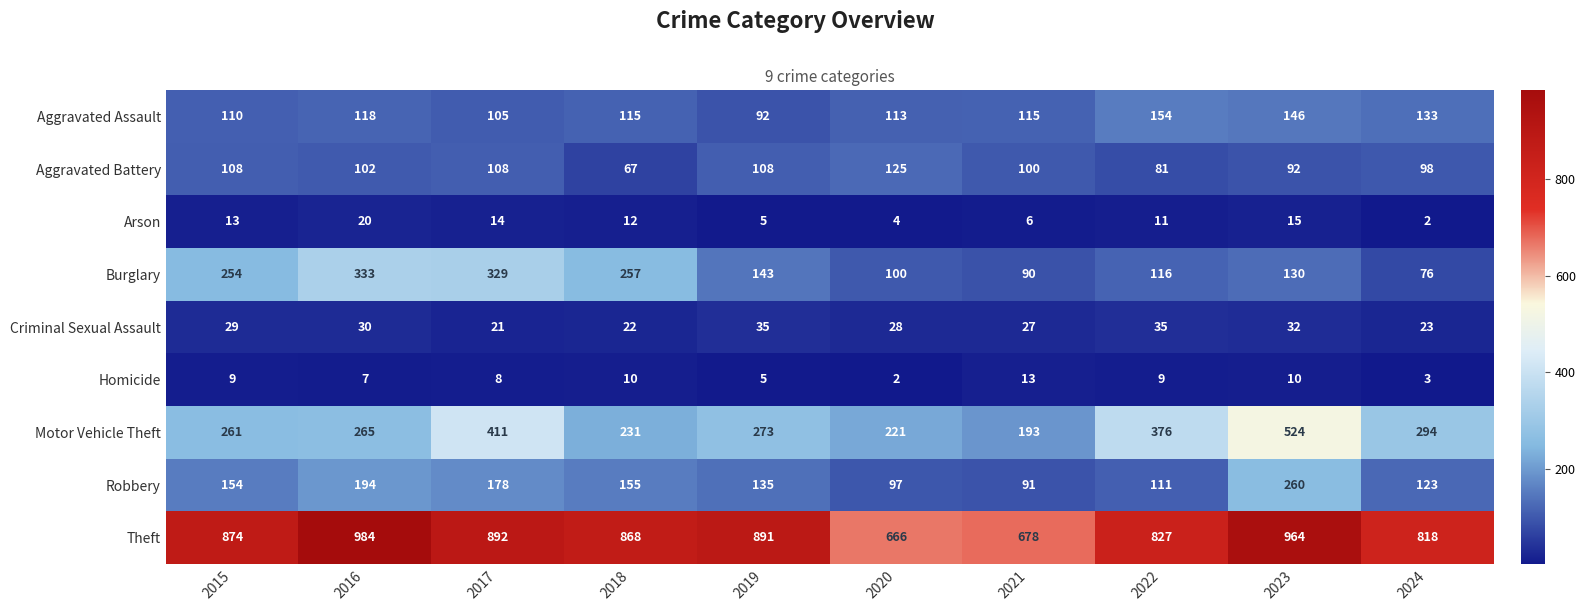

What is the average value of the Theft series?

846